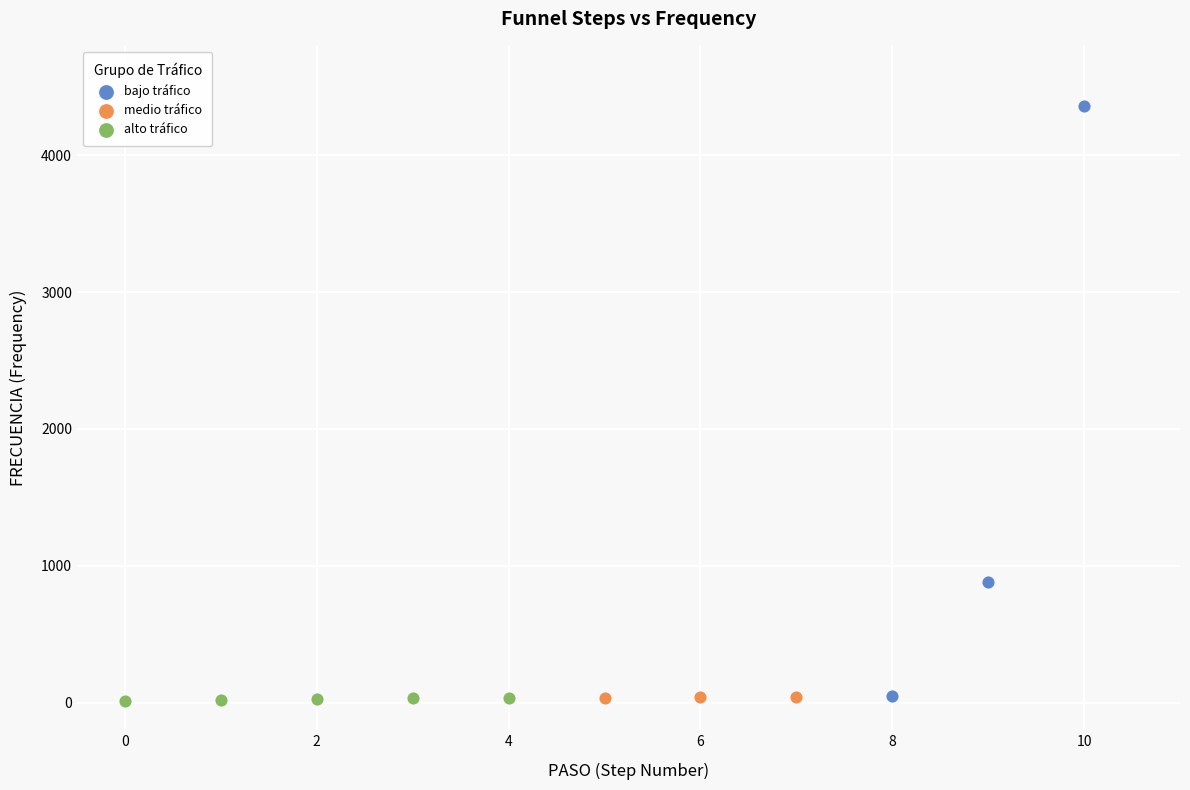

What are all the series names shown in the legend?

bajo tráfico, medio tráfico, alto tráfico